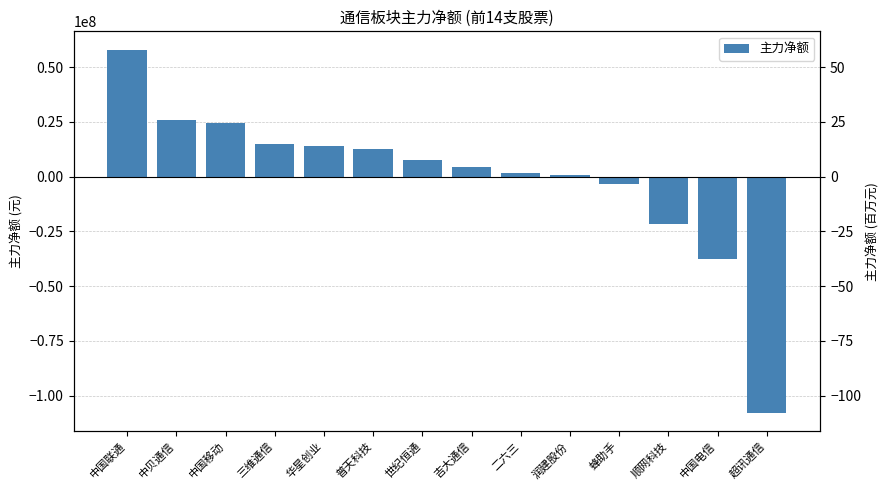

Is it true that the value at 吉大通信 is 6561275?

False